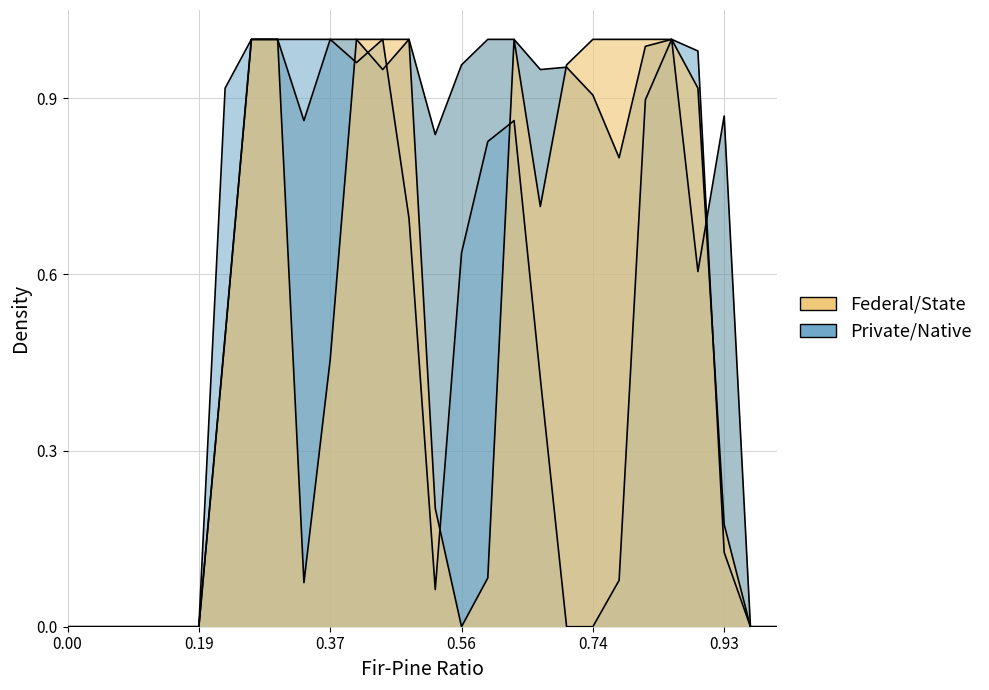

How many interior local valleys does the col_19 series have?

3